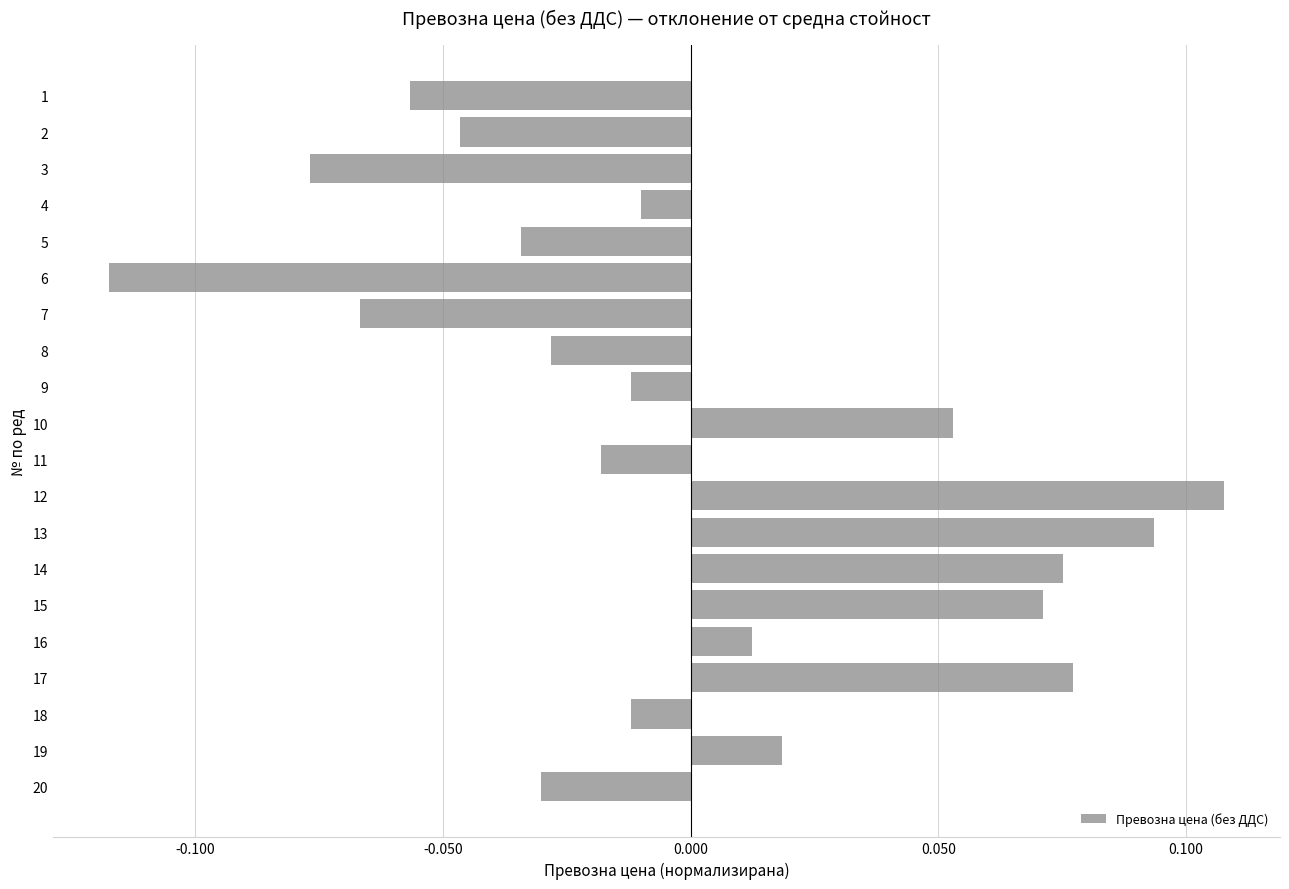

The chart shows a value of 0.2 at 11. True or false?

False